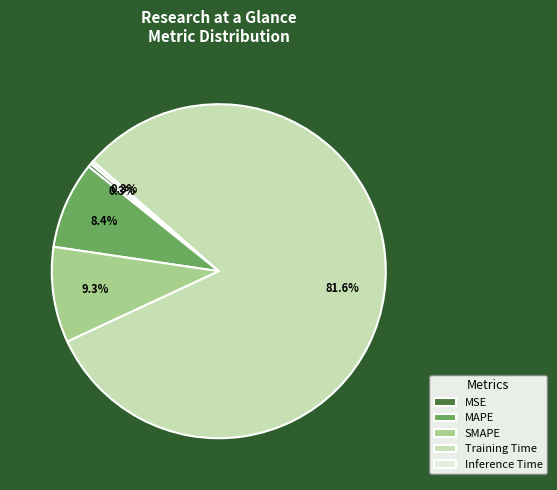

Which category has the biggest portion of the pie?

Training Time